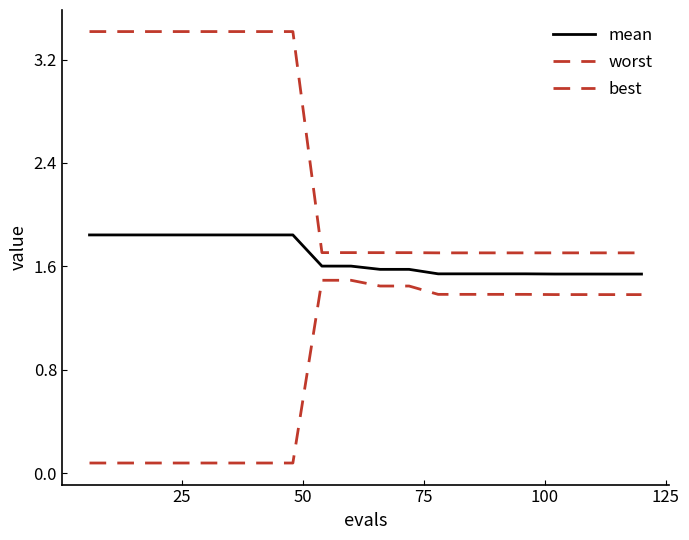

What is the difference between the second highest and second lowest values in the mean series?

0.3